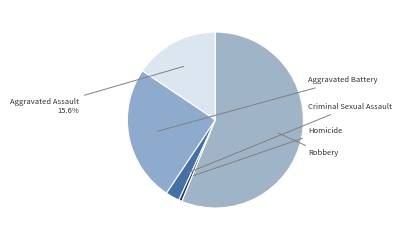

To the nearest percent, what percentage of the pie is Homicide?

1%